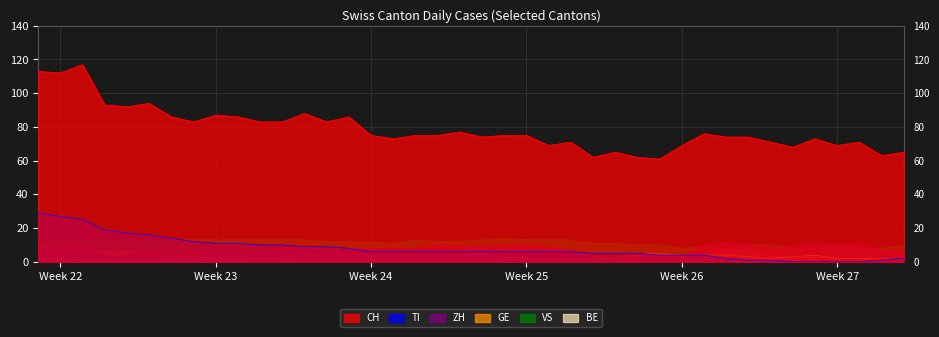

Which series has the largest range (max minus min)?

CH